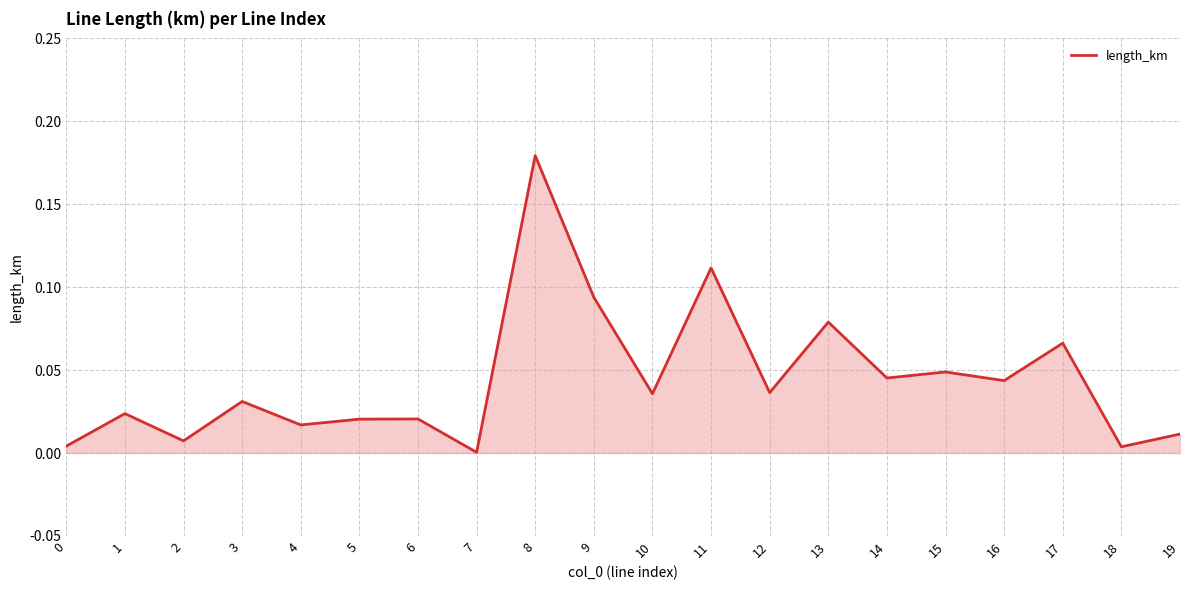

At which category does the chart reach its peak across all series?

8